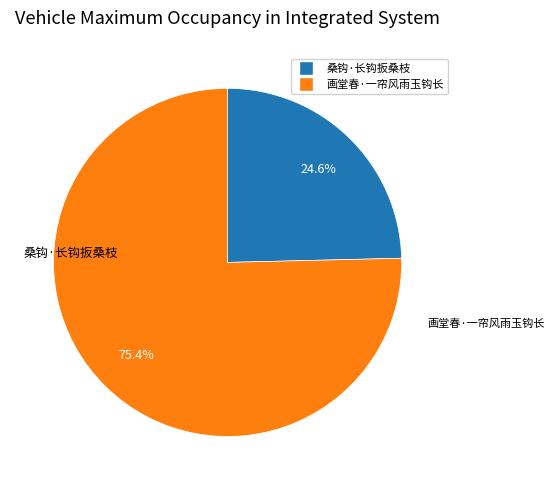

Is it true that 桑钩·长钩扳桑枝 is 40% of the pie?

False